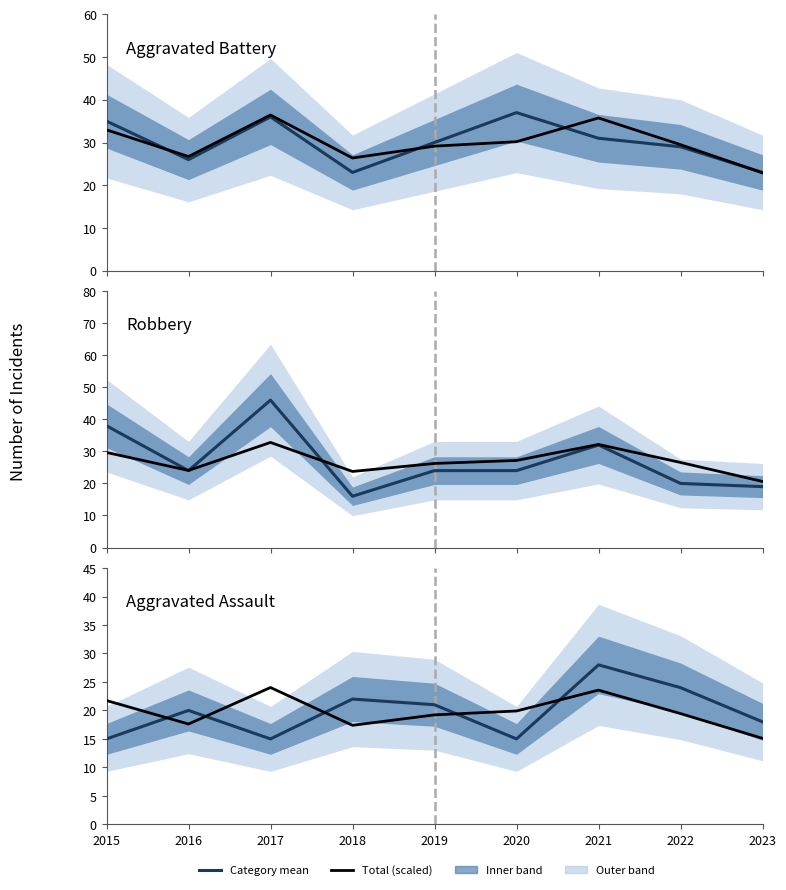

True or false: Total (scaled) and Aggravated Battery intersect in this chart.

False